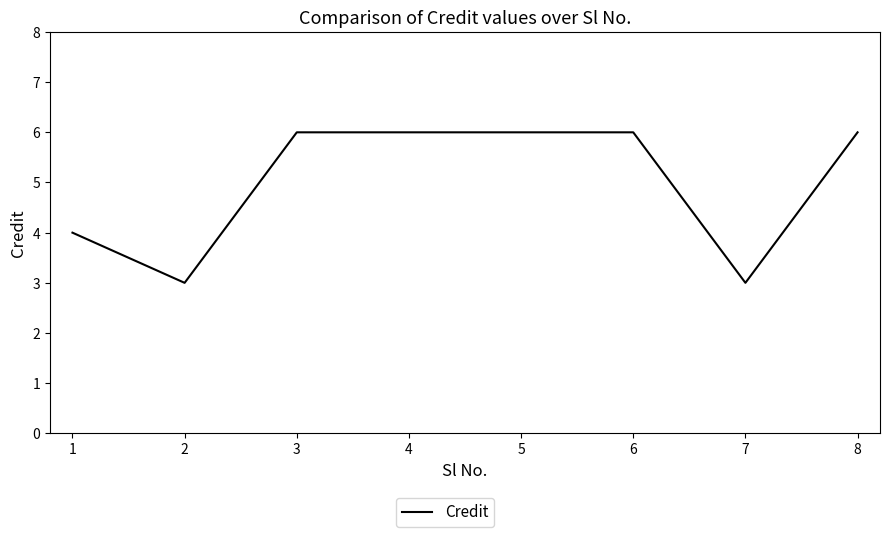

How many values are between 4 and 6?

6